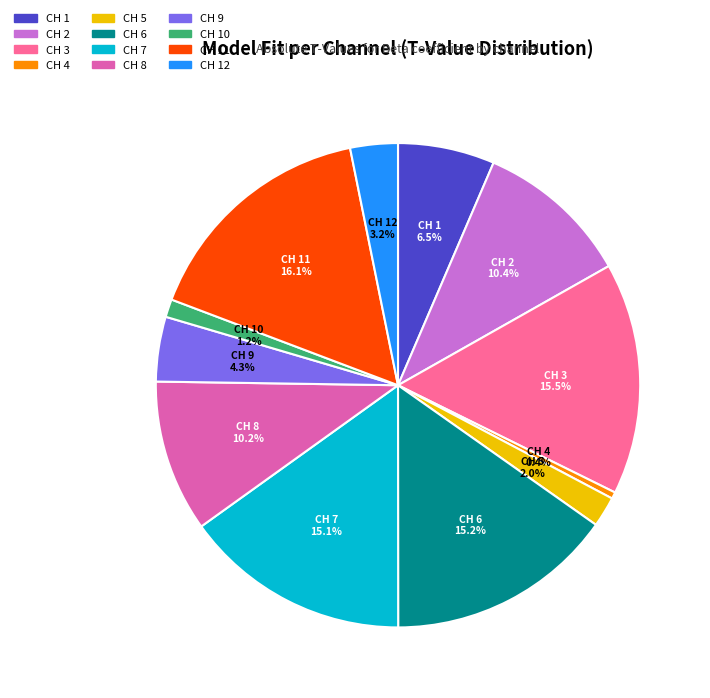

How many slices are in this pie chart?

12